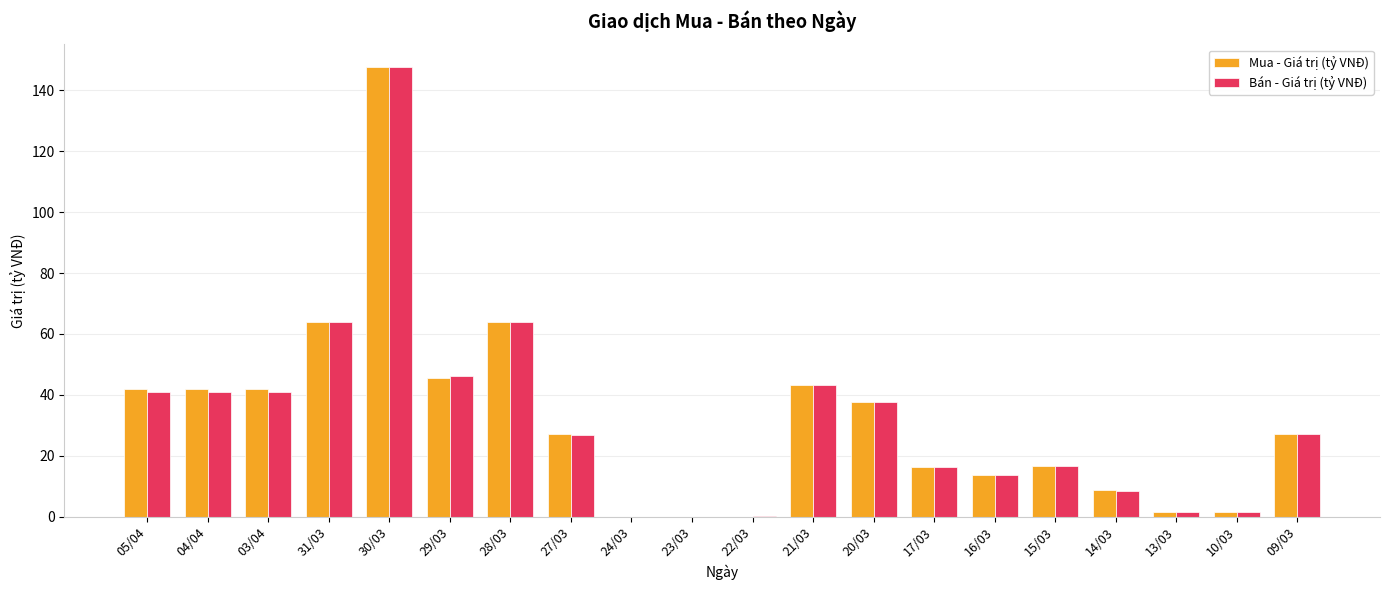

What is the greatest value displayed?

147.7